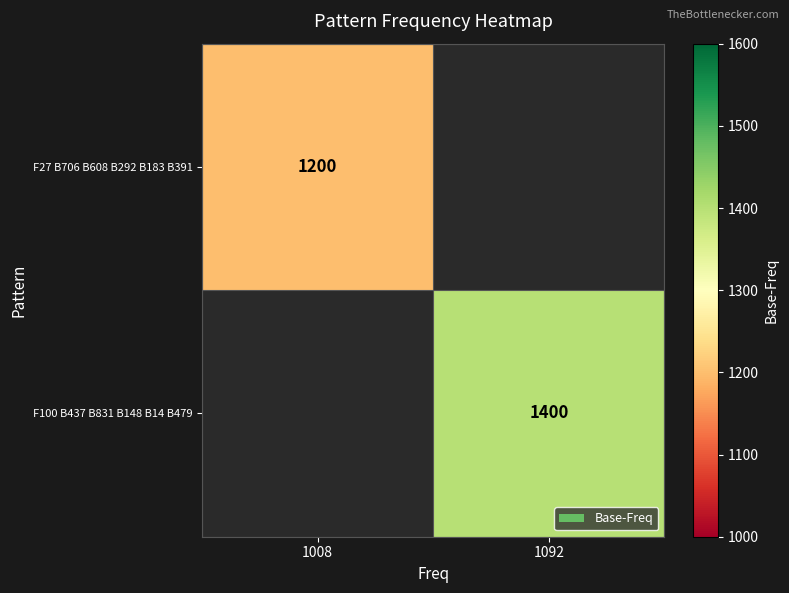

Is the value of F27 B706 B608 B292 B183 B391 at 1008 greater than the value of F100 B437 B831 B148 B14 B479 at 1092?

No